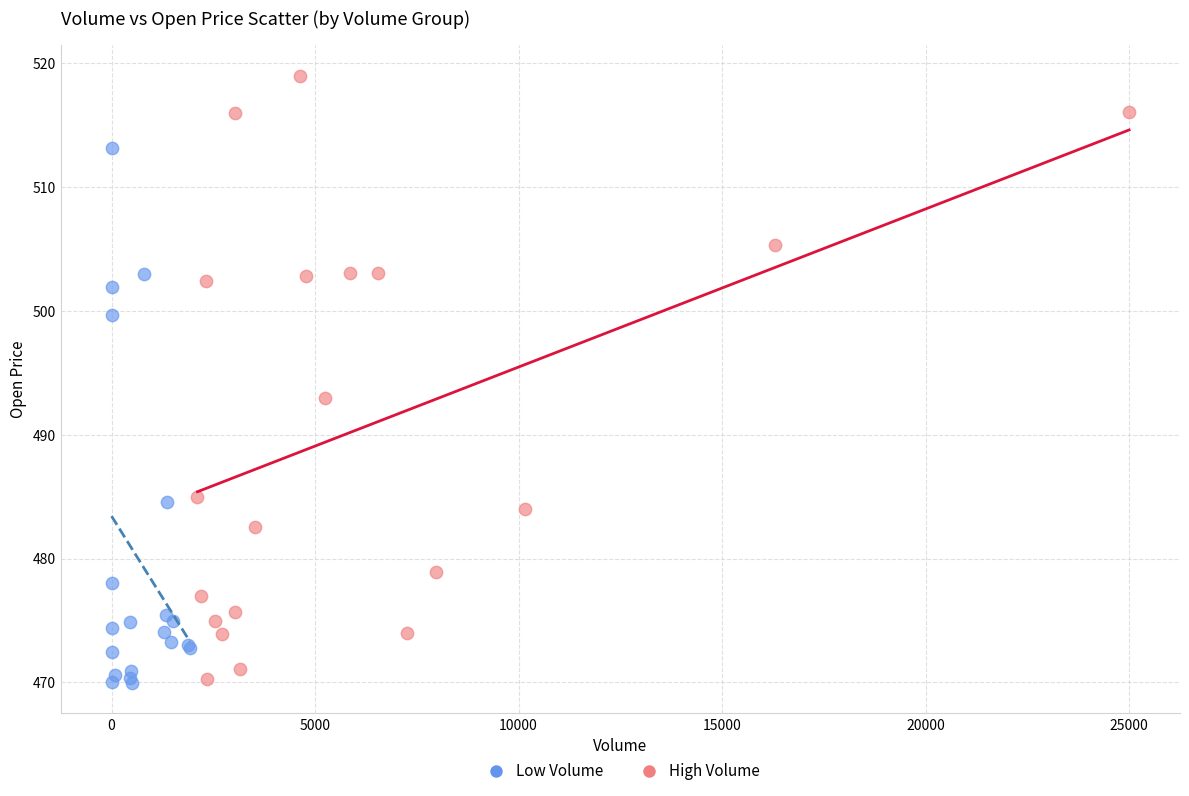

Which series has the largest Y range (max minus min)?

High Volume